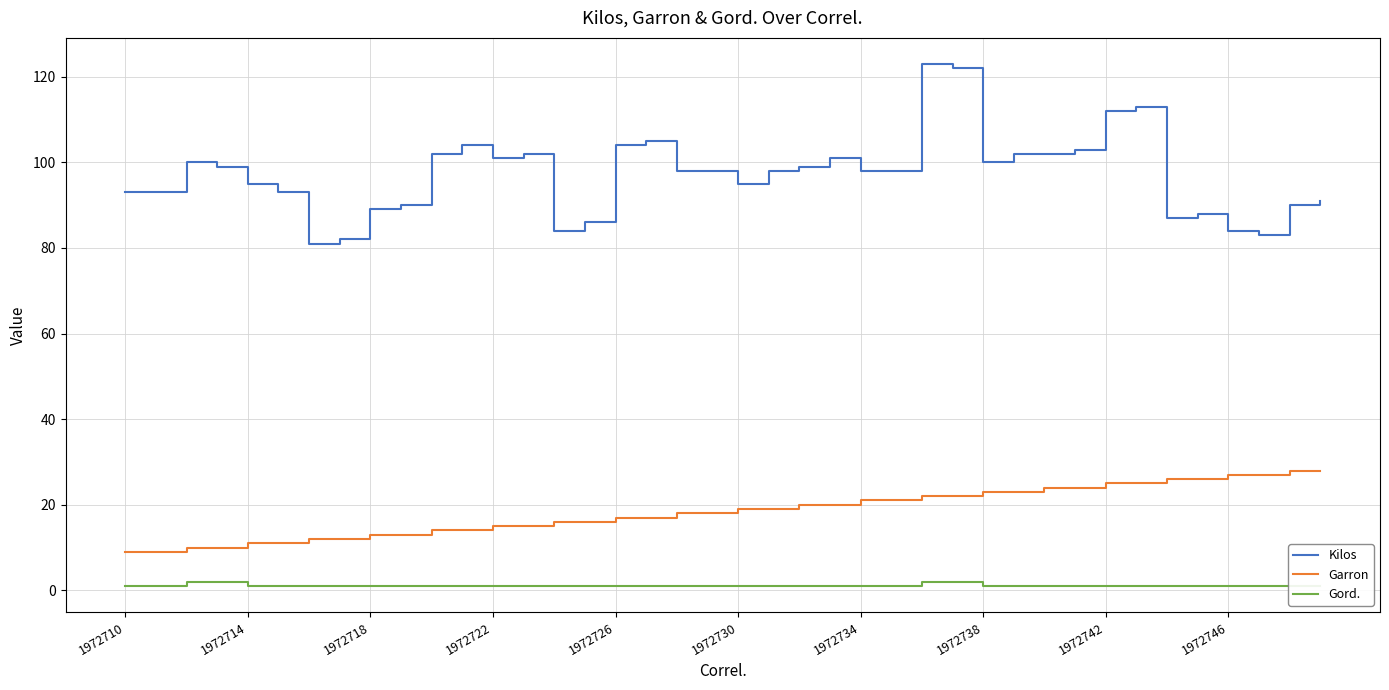

Does the chart display data point markers on the line(s)?

No